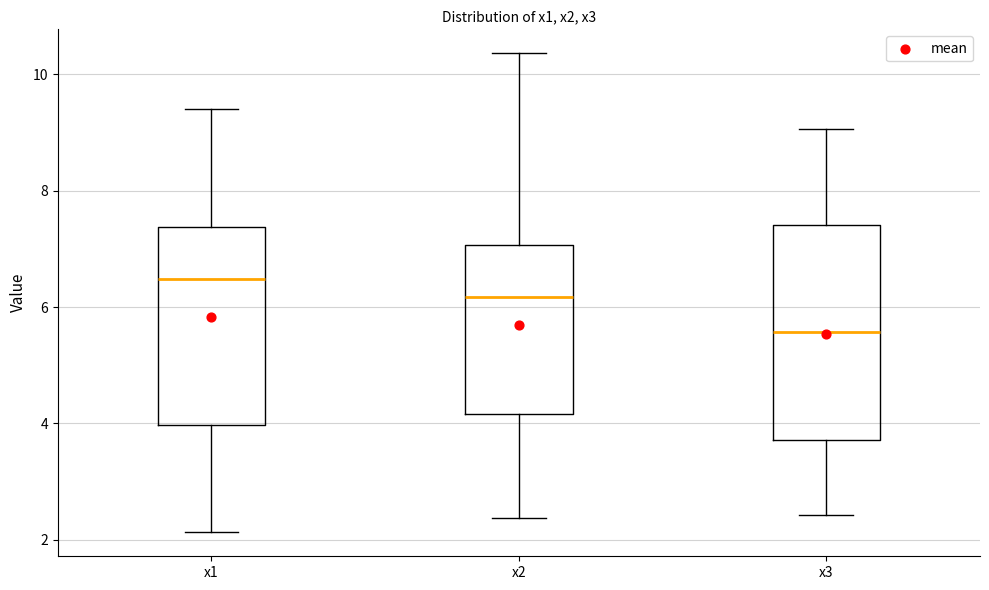

Reading left to right, read every box against the y-axis: the position of its median line, the range the box covers, and the ends of its whiskers. The values are not printed on the chart, so give them approximately, as read against the axis.

x1: median 6.4, box 4.0 to 7.4, whiskers 2.2 to 9.4
x2: median 6.2, box 4.2 to 7.0, whiskers 2.4 to 10.4
x3: median 5.6, box 3.8 to 7.4, whiskers 2.4 to 9.0